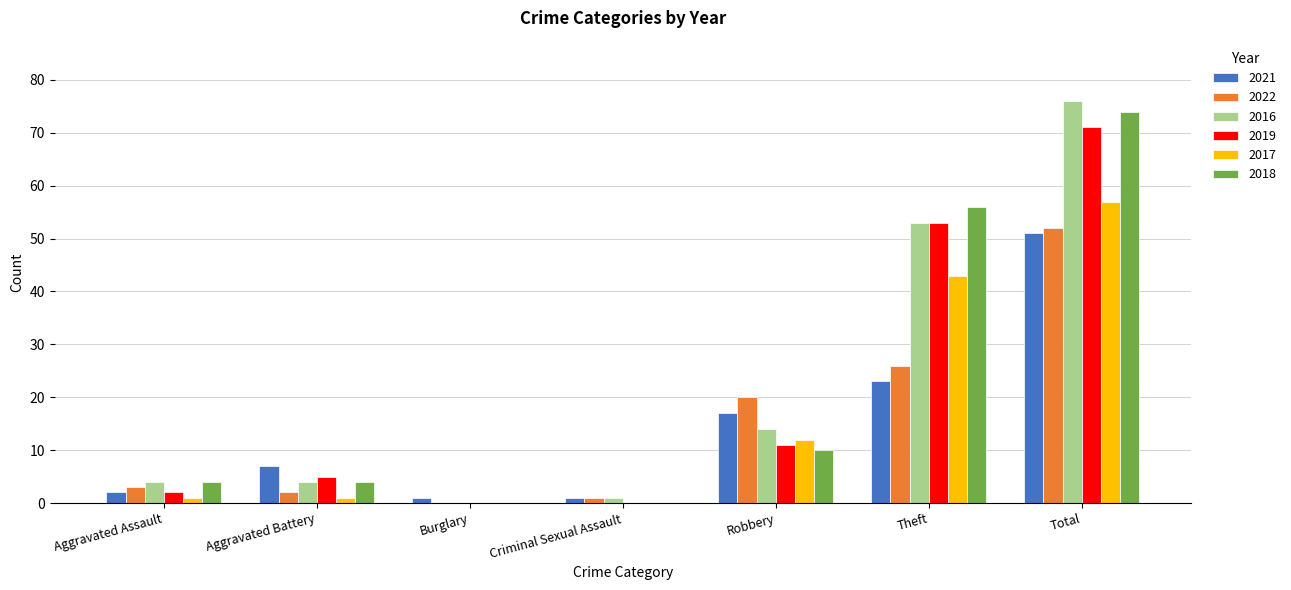

The value of 2019 at Total is 71. True or false?

True